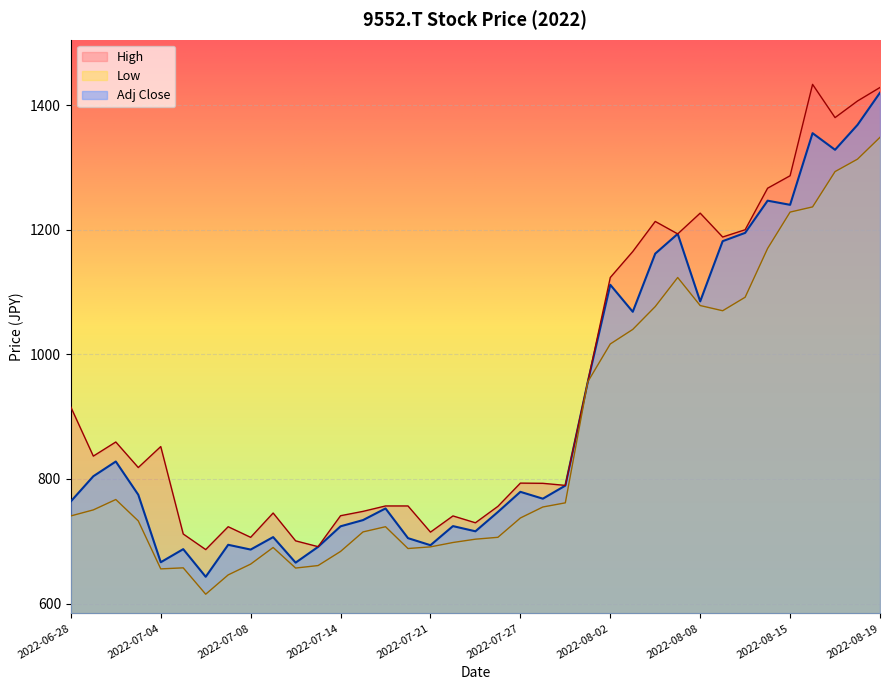

Which series has the largest range (max minus min)?

Adj Close